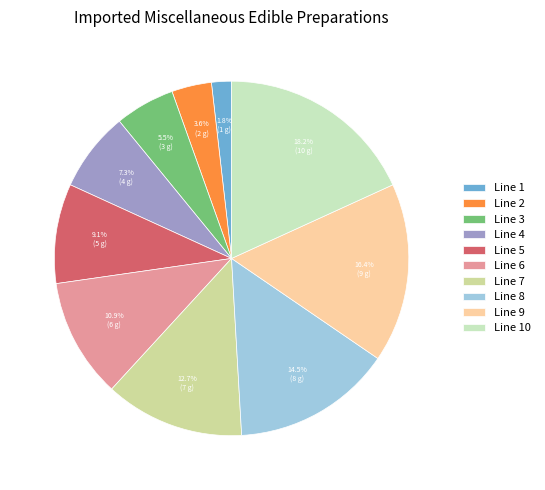

The Line 3 slice represents 5% of the pie. True or false?

True